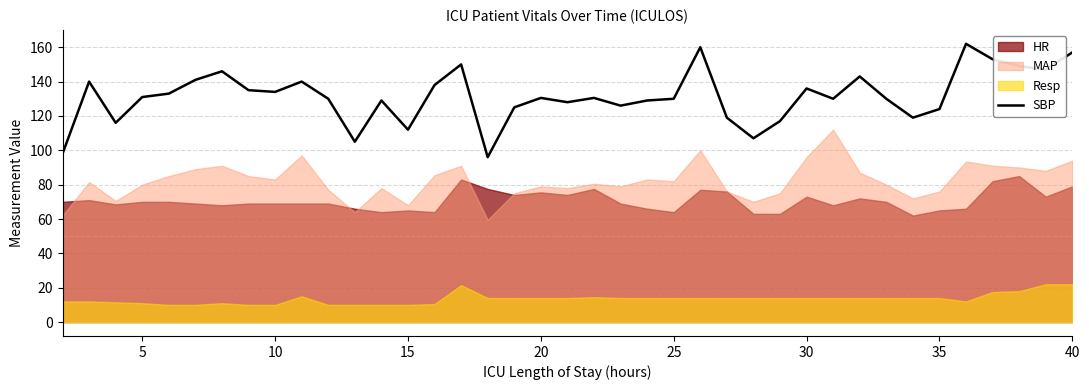

What is the minimum value for SBP?

96.0